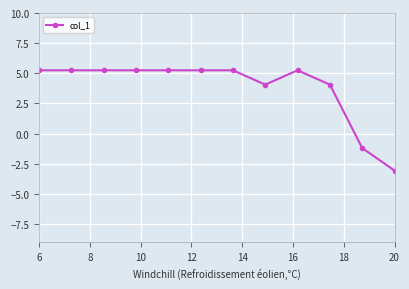

What is the smallest value displayed?

-3.1